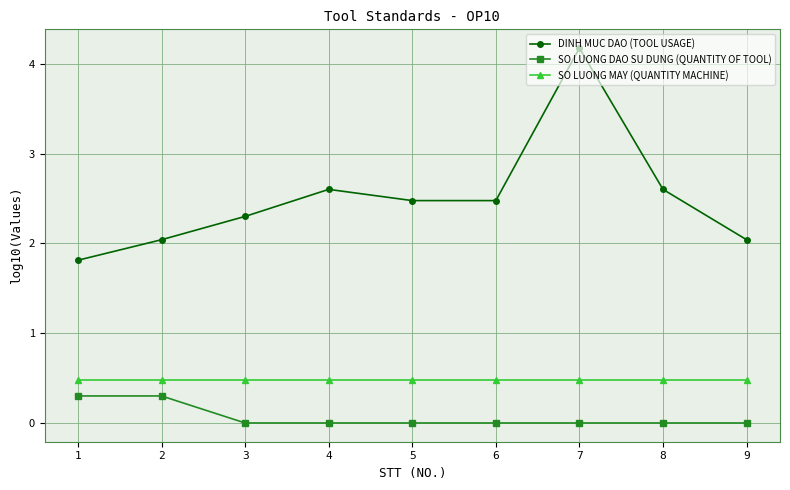

The value of DINH MUC DAO (TOOL USAGE) at 6 is 0.9. True or false?

False